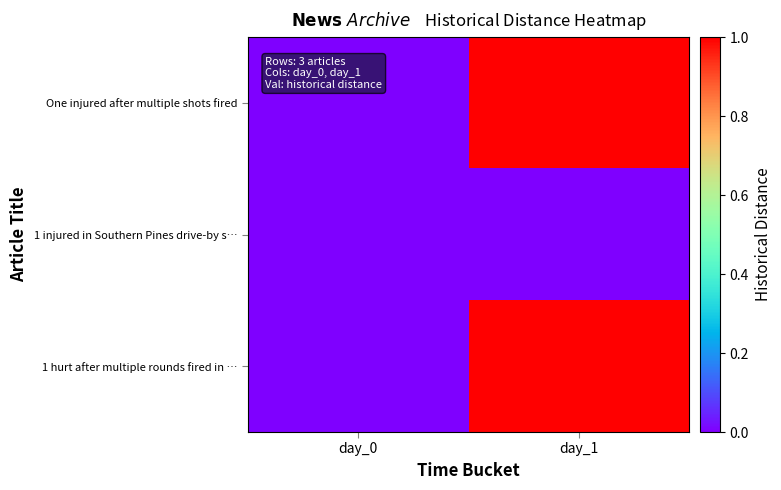

How many series are shown in this chart?

3